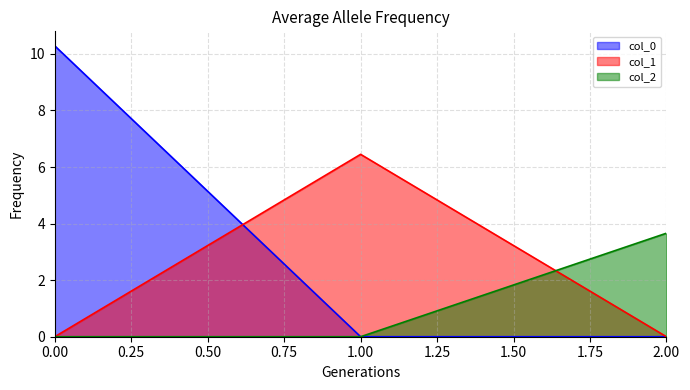

True or false: col_0 has a value of -5.1 at 2.00.

False